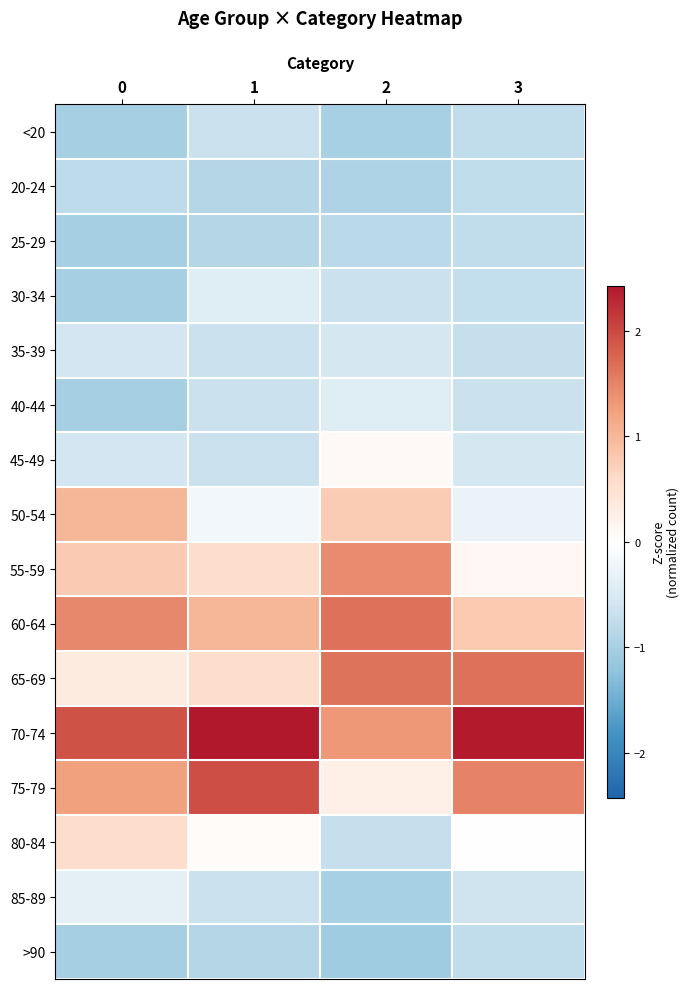

Reading right to left, extract all data points from this chart.

<20: 3=-0.8	2=-1.0	1=-0.7	0=-1.0
20-24: 3=-0.8	2=-0.9	1=-0.9	0=-0.8
25-29: 3=-0.7	2=-0.8	1=-0.9	0=-1.0
30-34: 3=-0.7	2=-0.7	1=-0.4	0=-1.0
35-39: 3=-0.7	2=-0.5	1=-0.7	0=-0.6
40-44: 3=-0.6	2=-0.4	1=-0.7	0=-1.0
45-49: 3=-0.5	2=0.1	1=-0.7	0=-0.6
50-54: 3=-0.2	2=0.8	1=-0.2	0=1.0
55-59: 3=0.1	2=1.4	1=0.5	0=0.8
60-64: 3=0.8	2=1.7	1=1.0	0=1.5
65-69: 3=1.7	2=1.6	1=0.5	0=0.3
70-74: 3=2.4	2=1.3	1=2.4	0=1.9
75-79: 3=1.5	2=0.3	1=2.0	0=1.2
80-84: 3=-0.0	2=-0.7	1=0.1	0=0.6
85-89: 3=-0.6	2=-1.0	1=-0.7	0=-0.3
>90: 3=-0.7	2=-1.1	1=-0.9	0=-1.0